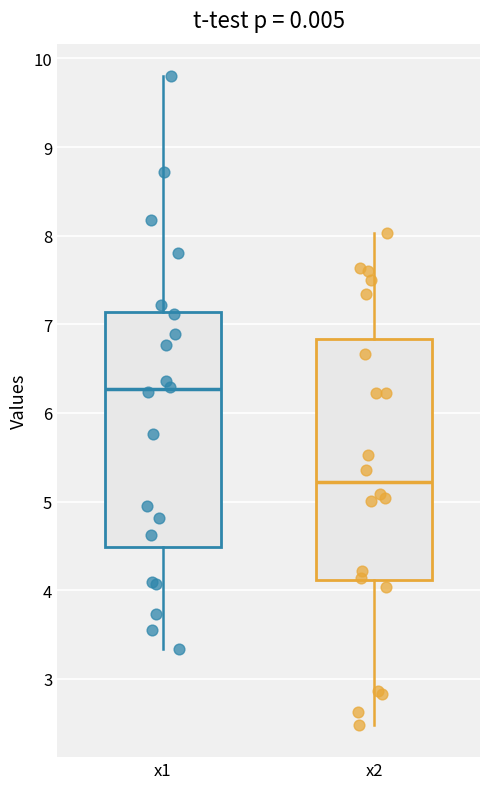

Reading left to right, read every box against the y-axis: the position of its median line, the range the box covers, and the ends of its whiskers. The values are not printed on the chart, so give them approximately, as read against the axis.

x1: median 6.3, box 4.5 to 7.1, whiskers 3.3 to 9.8
x2: median 5.2, box 4.1 to 6.8, whiskers 2.5 to 8.0